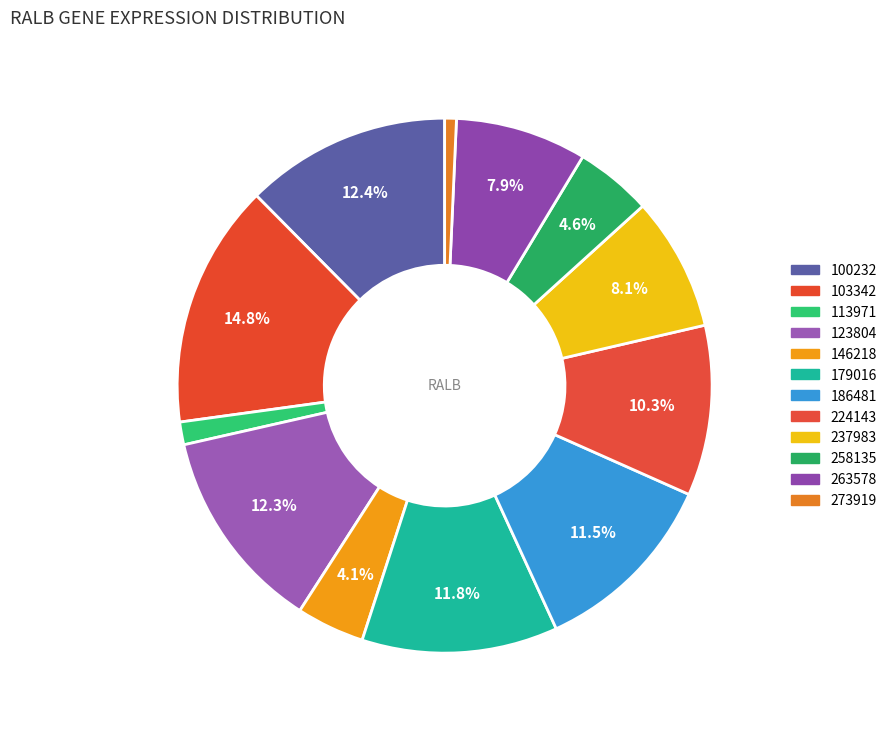

True or false: 237983 accounts for 22% of the total.

False